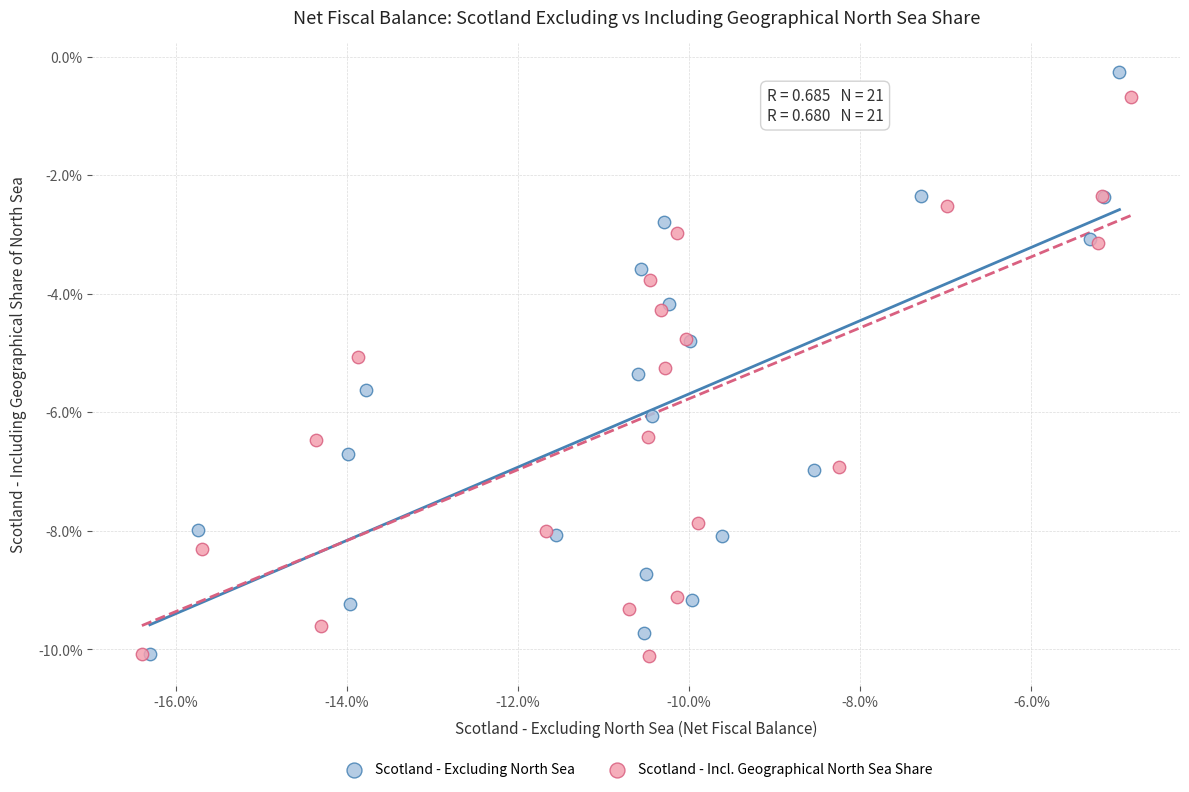

What are all the series names shown in the legend?

Scotland - Excluding North Sea, Scotland - Incl. Geographical North Sea Share